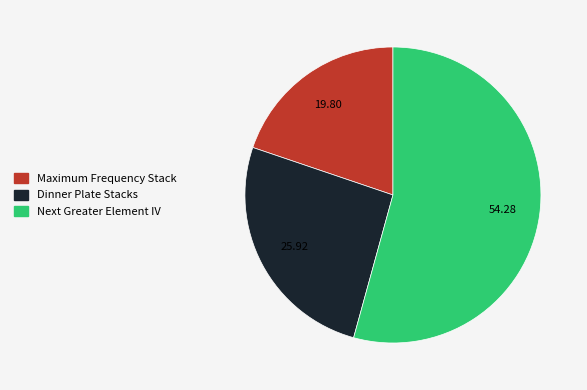

What is the smallest slice in the pie chart?

Maximum Frequency Stack